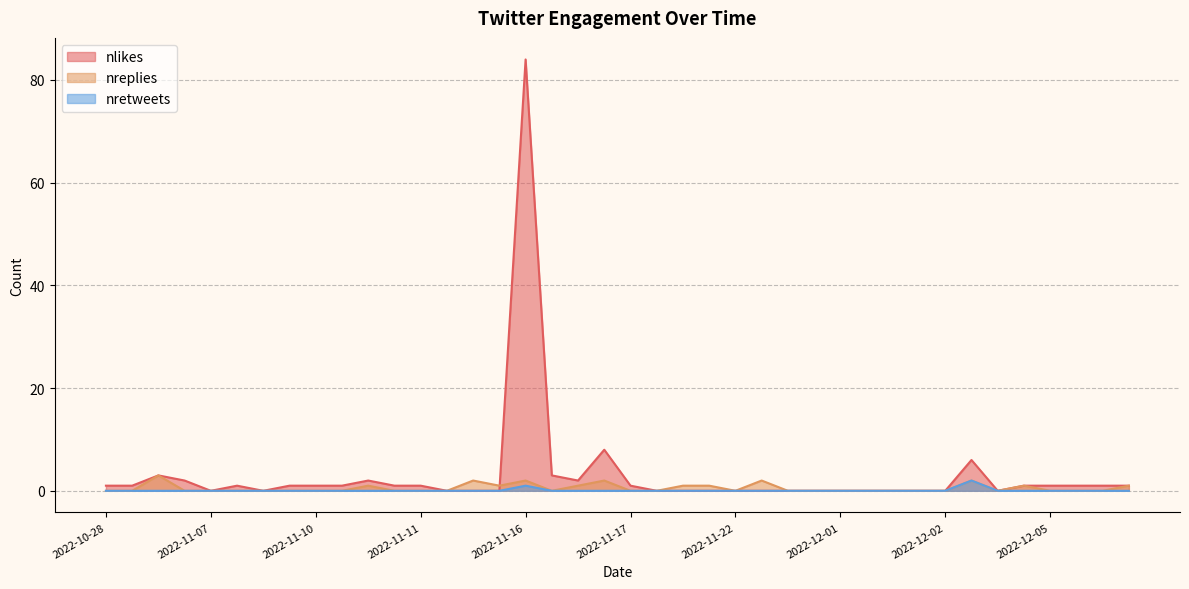

True or false: nretweets and nreplies cross at least once.

False